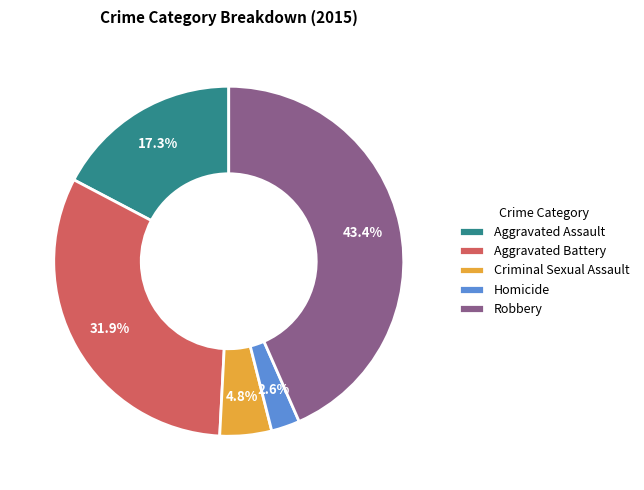

How many segments does this pie chart have?

5